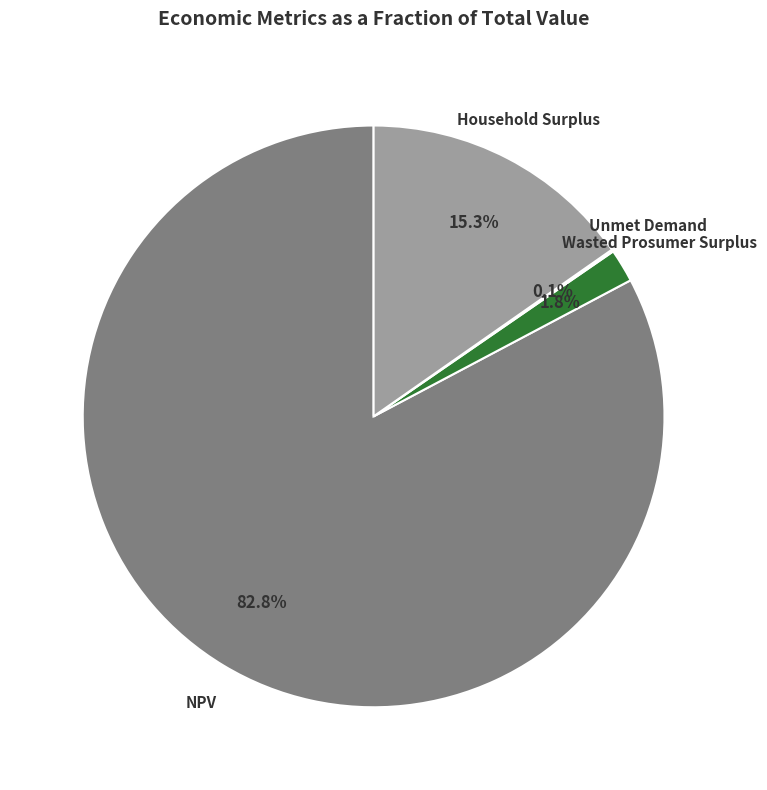

To the nearest percent, what portion does Household Surplus represent?

15%